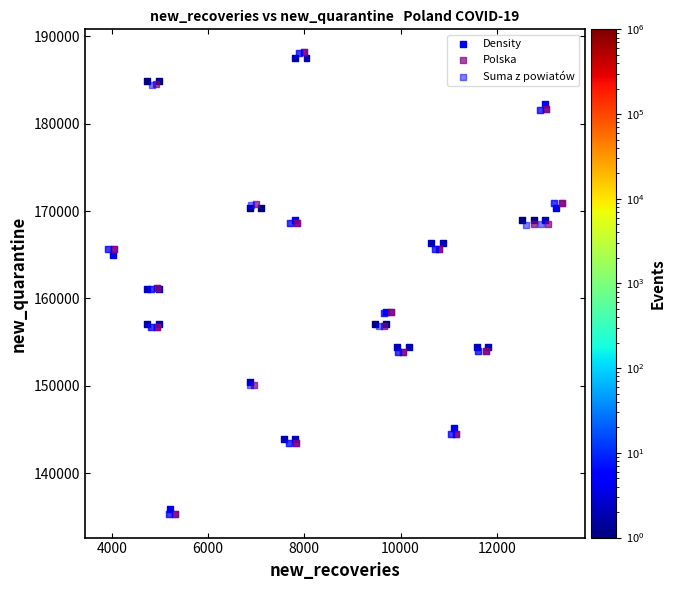

What are all the series names shown in the legend?

Density, Polska, Suma z powiatów